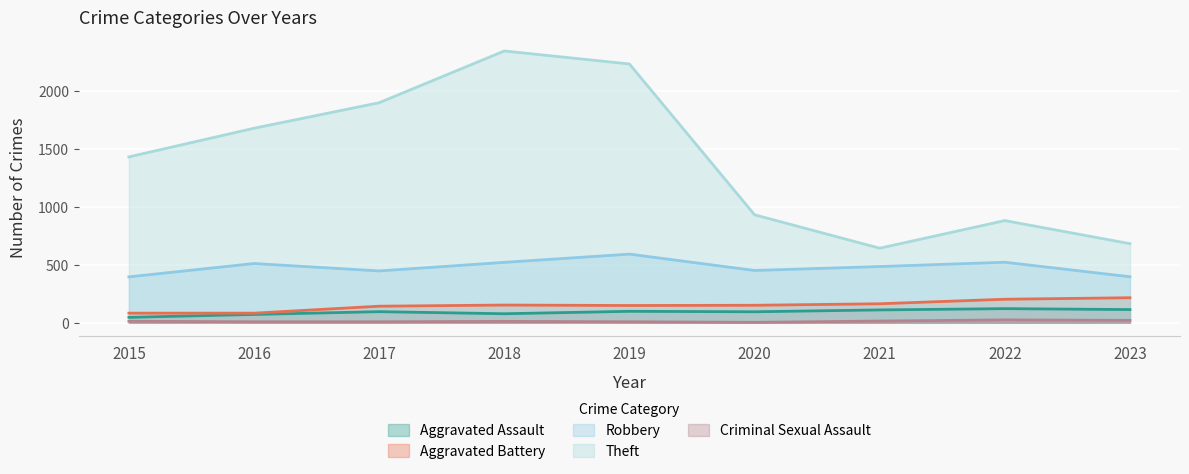

What is the maximum value for Theft?

2342